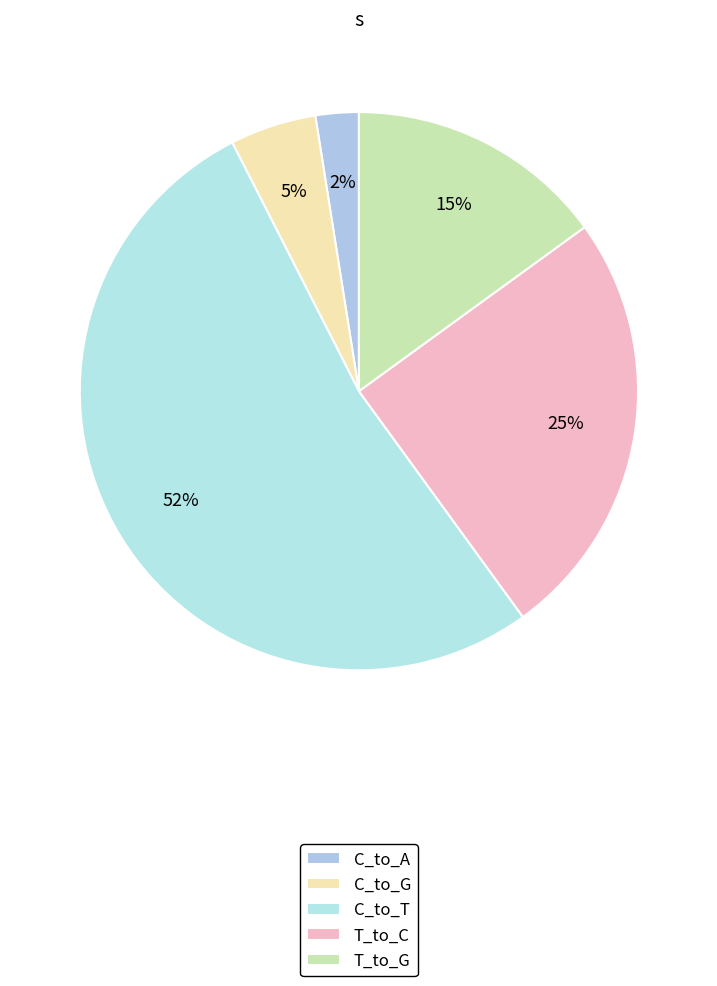

How many segments does this pie chart have?

5